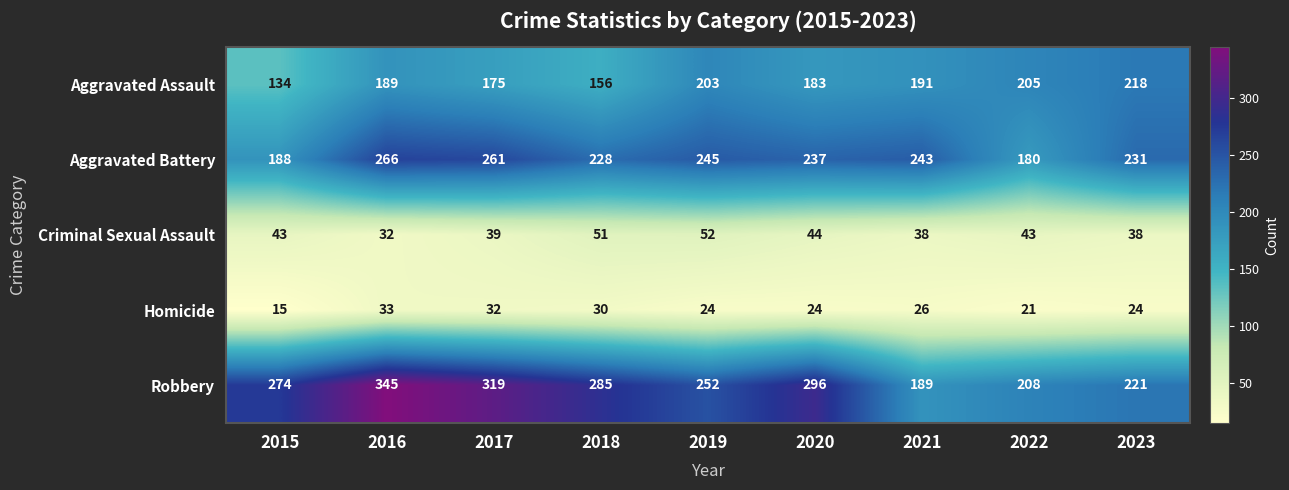

Which series has the largest range (max minus min)?

Robbery